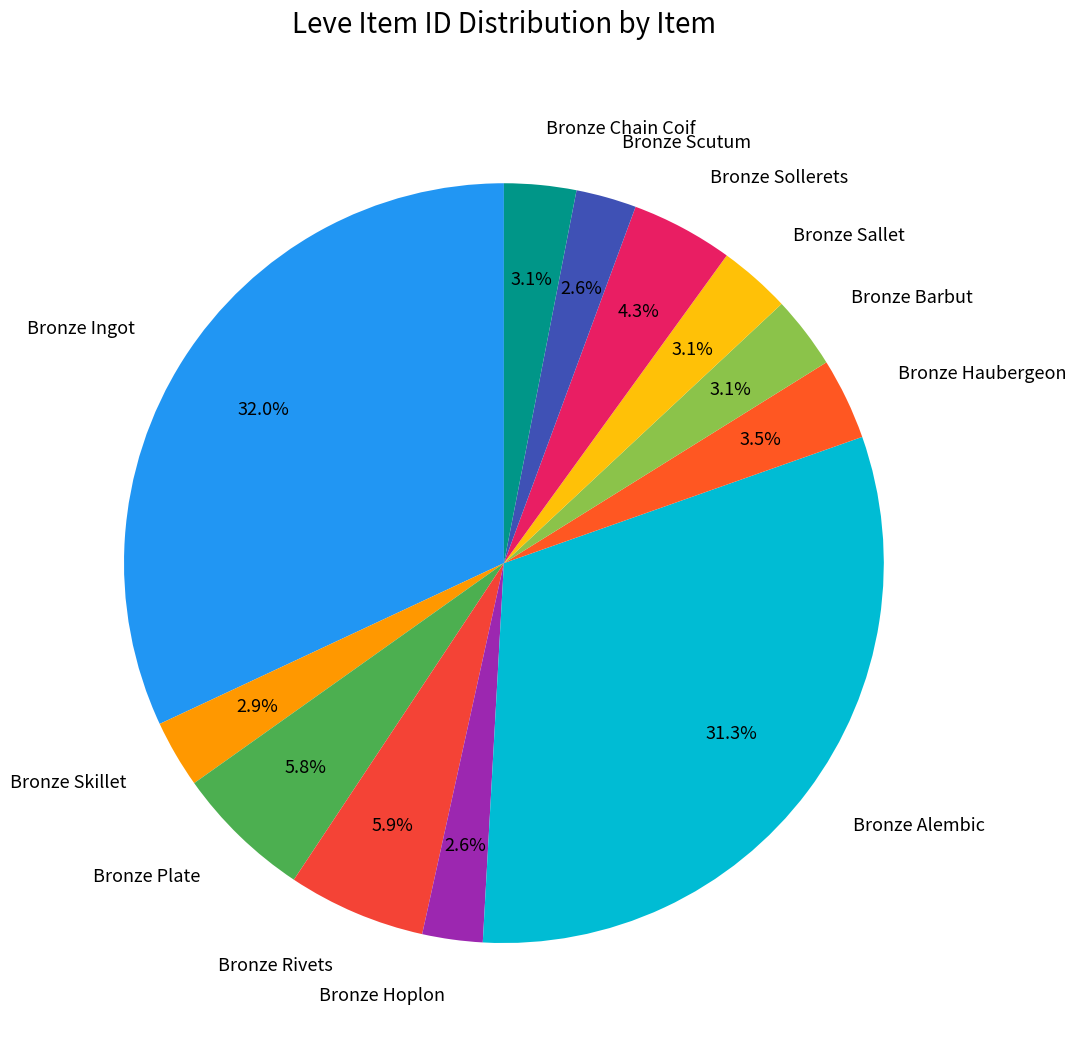

How many slices are in this pie chart?

12